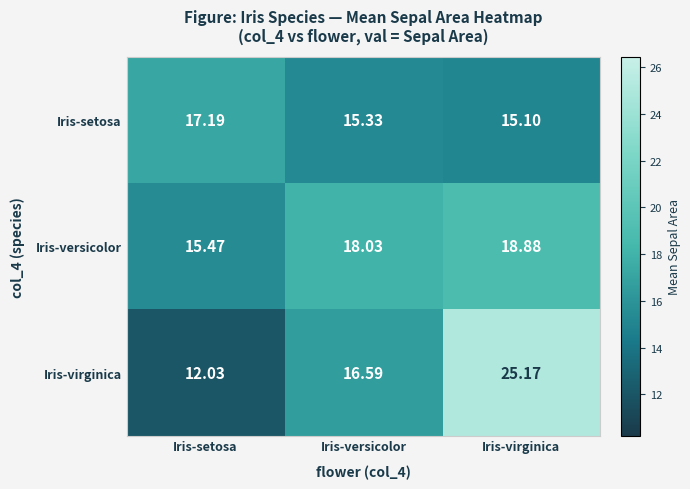

Rank the series by their maximum value, from lowest to highest.

Iris-setosa, Iris-versicolor, Iris-virginica